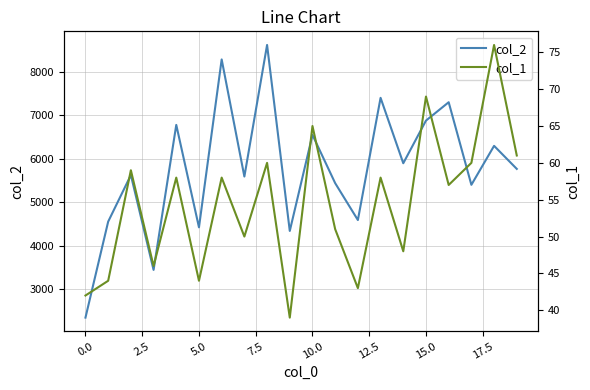

At 11, list the series in order from smallest to largest.

col_1, col_2